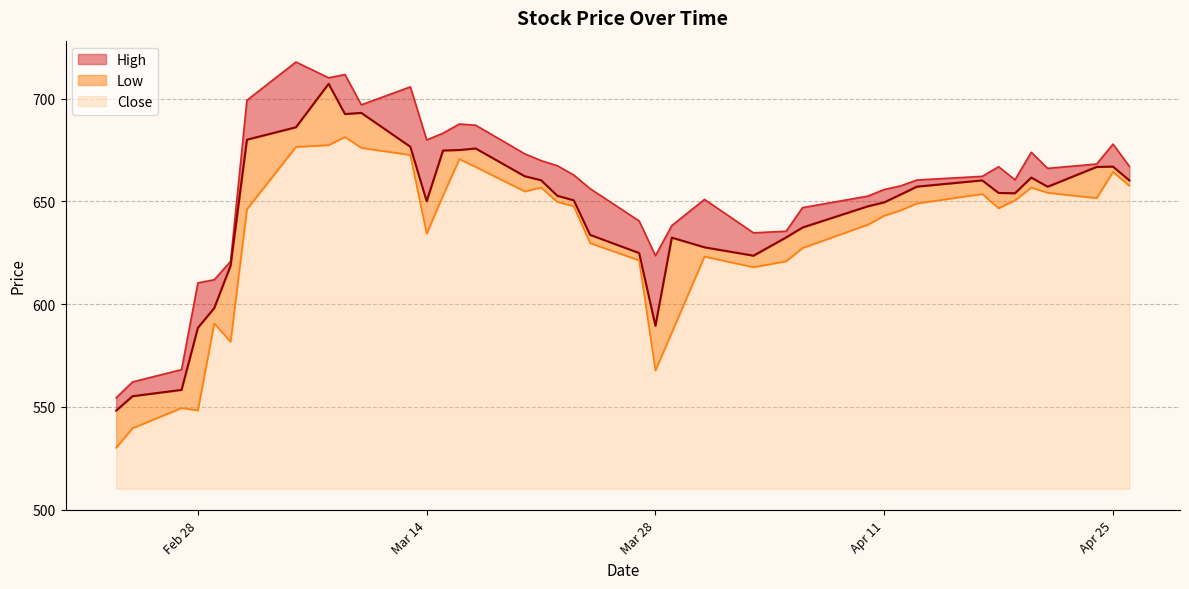

Where does the Close series first go above 654?

2023-03-03